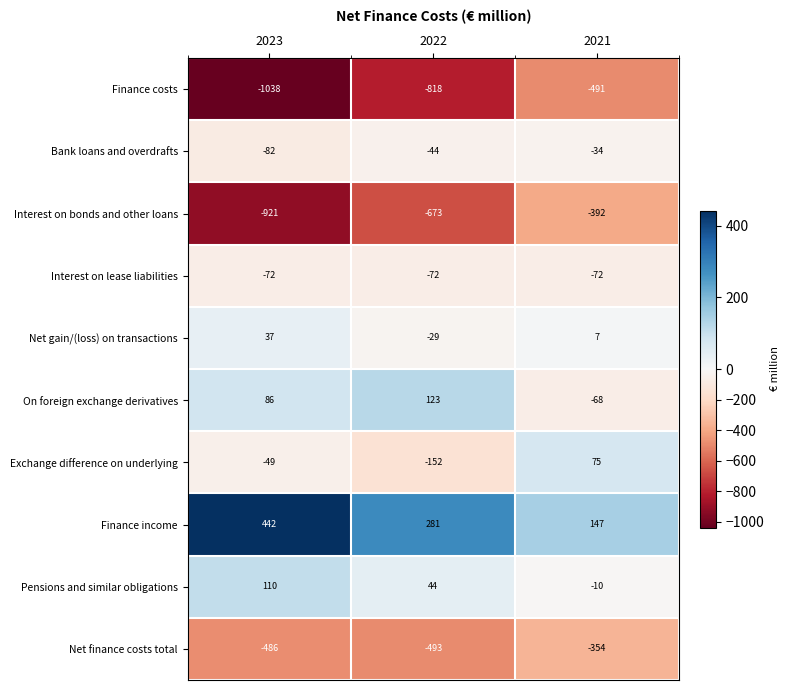

Between 2023 and 2022, which series saw the biggest shift?

Interest on bonds and other loans